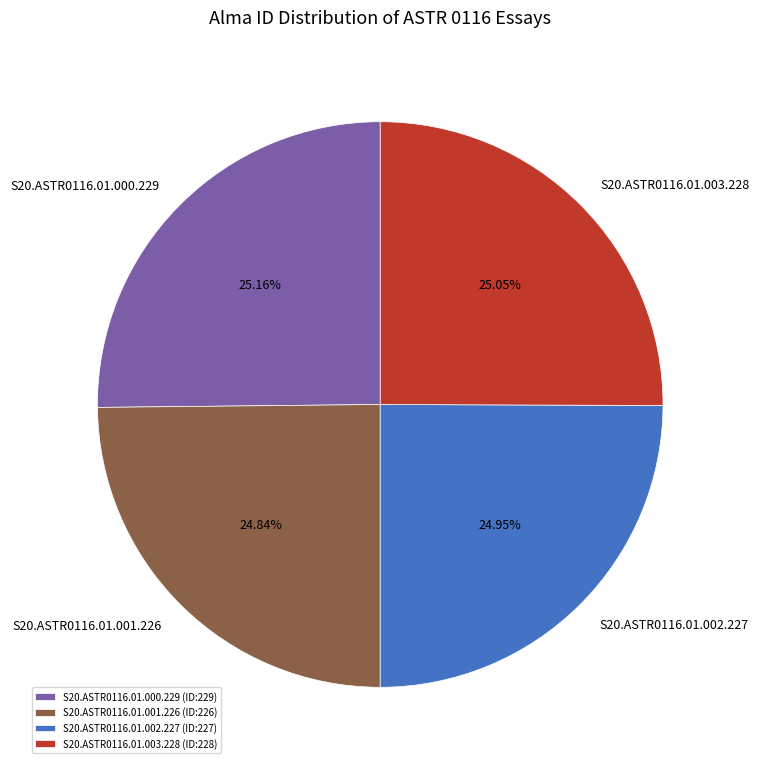

Count the number of slices in the pie.

4